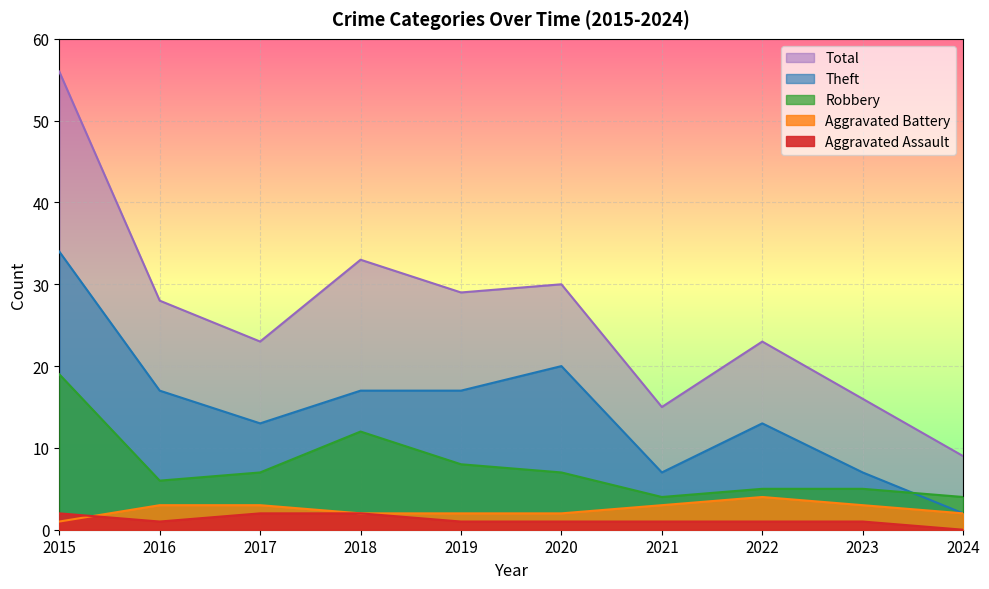

Which series has the largest total across all categories?

Total